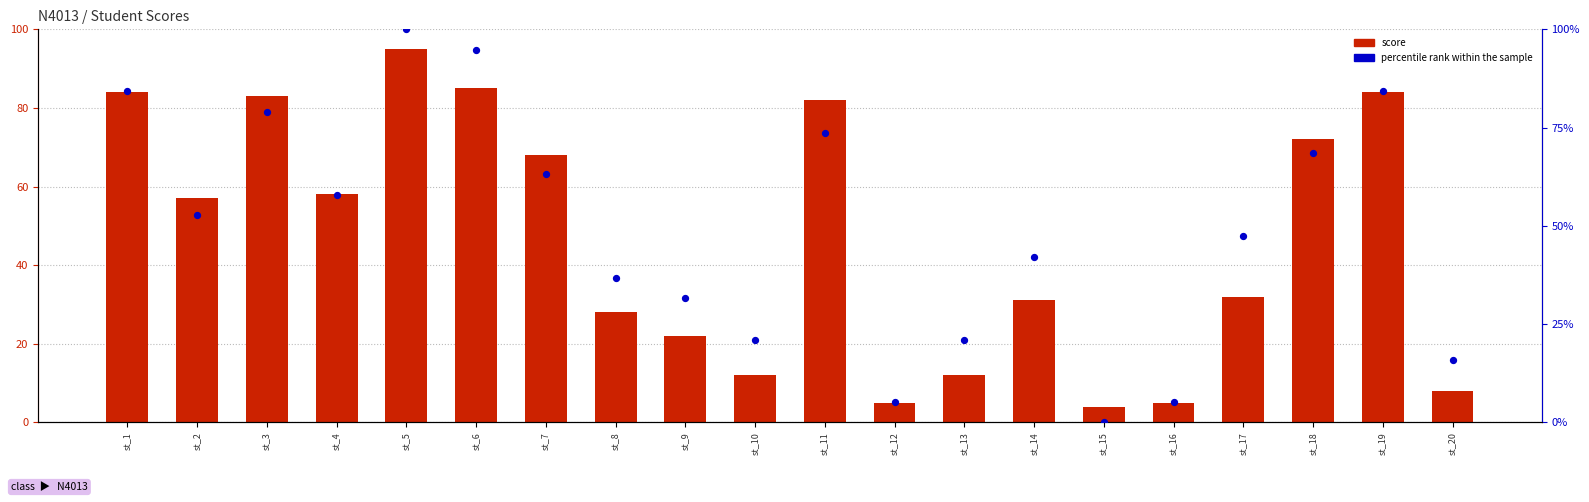

Which series has the largest total across all categories?

percentile rank within the sample